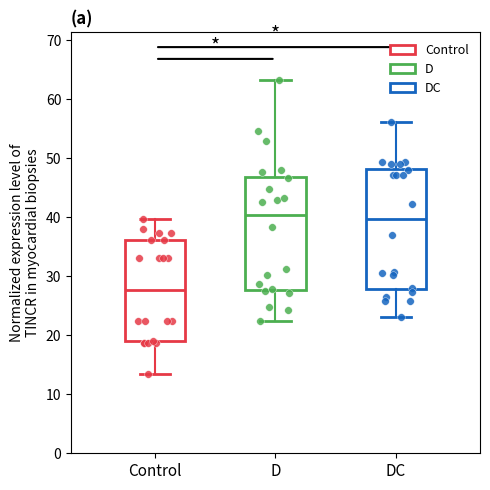

Reading left to right, transcribe this box plot: for each box, give where its median line is, the range the box spans, and where its two whiskers end, as read against the y-axis. The values are not printed on the chart, so give them approximately, as read against the axis.

Control: median 28, box 19 to 36, whiskers 13 to 40
D: median 40, box 28 to 47, whiskers 22 to 63
DC: median 40, box 28 to 48, whiskers 23 to 56